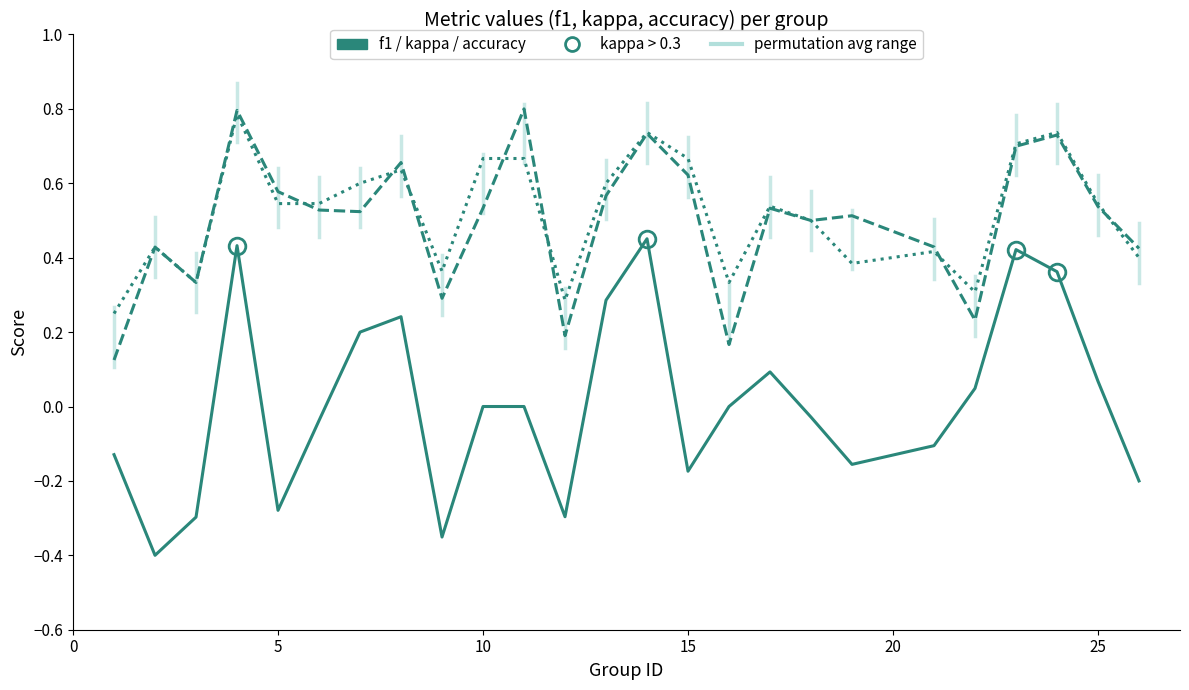

What is the greatest value displayed?

0.8